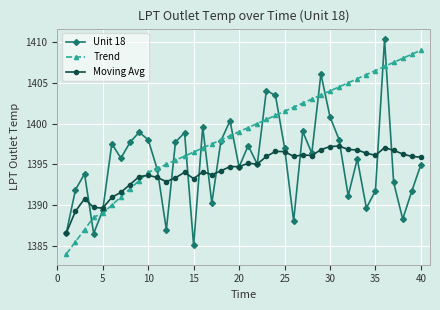

What is the value of the Moving Avg point at the 26th from the left?

1396.0